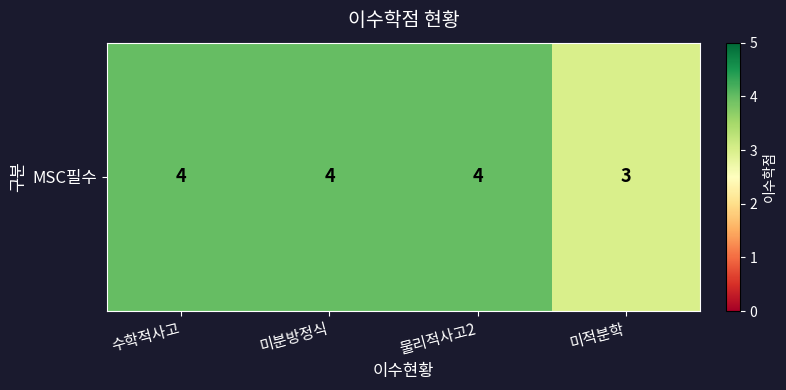

What is the ratio of the value at 수학적사고 to the value at 미적분학?

1.3